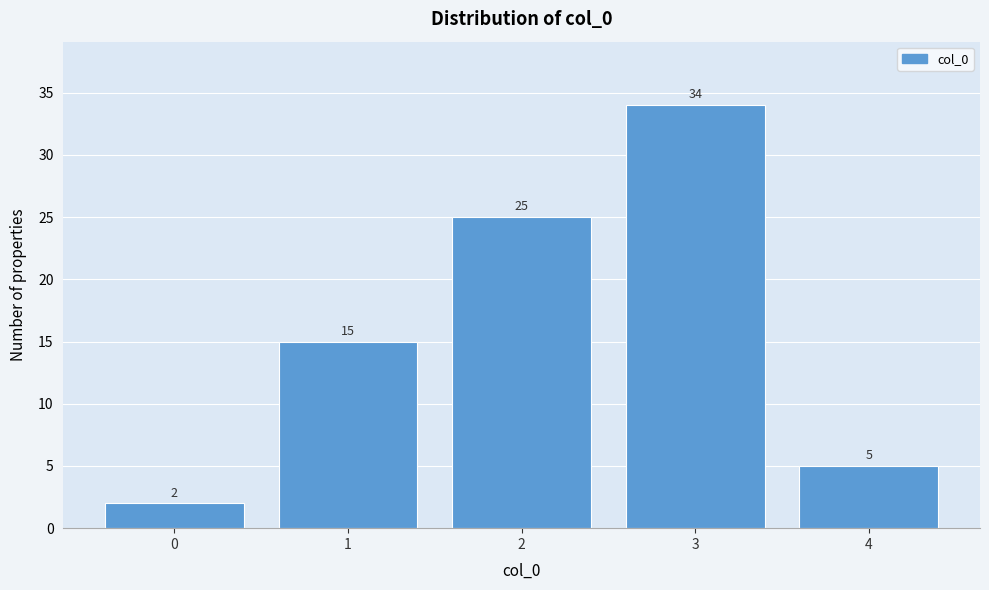

Reading left to right, transcribe all the data shown in this chart.

0=2	1=15	2=25	3=34	4=5